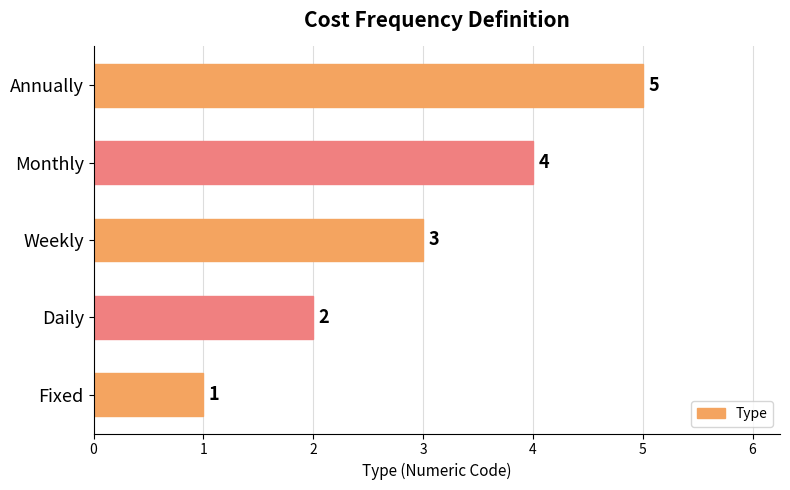

Where is the data nearest to the value 3?

Weekly